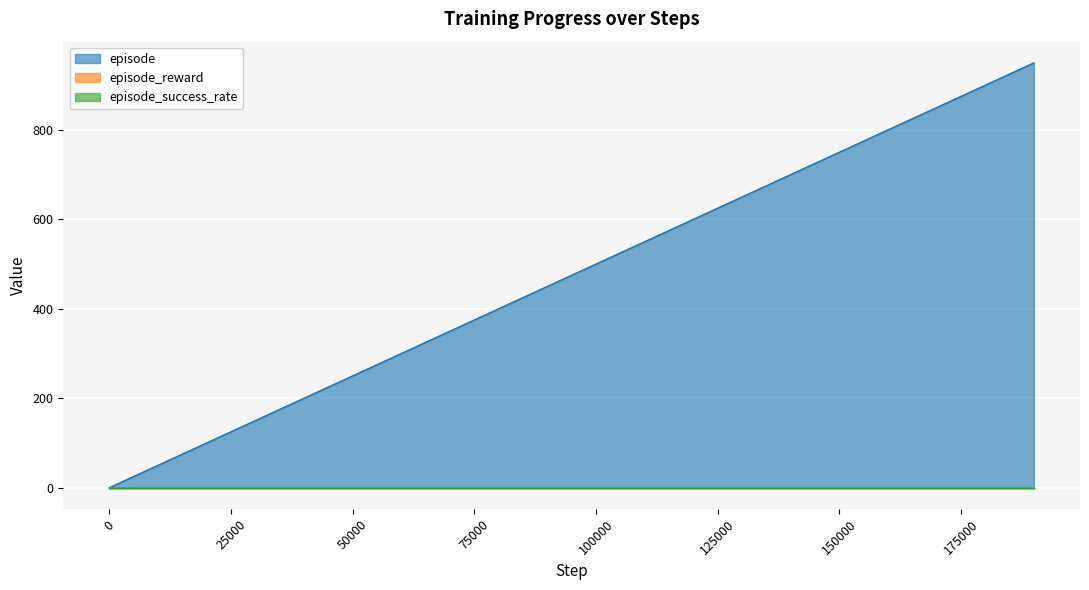

What are all the series names shown in the legend?

episode, episode_reward, episode_success_rate